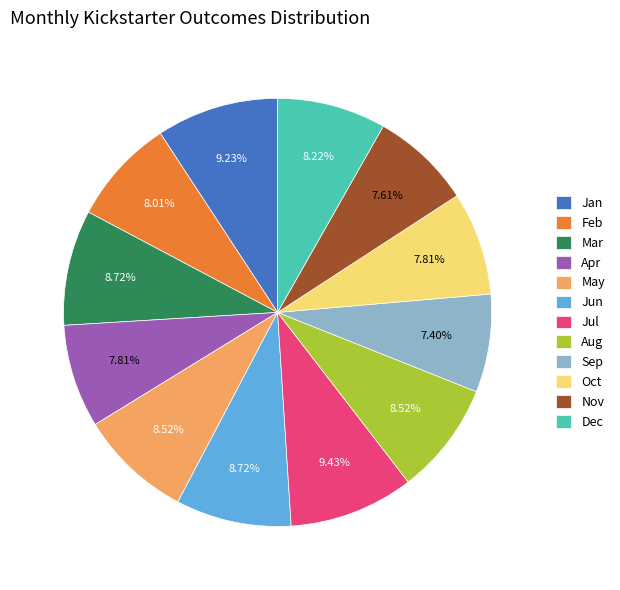

How many segments does this pie chart have?

12